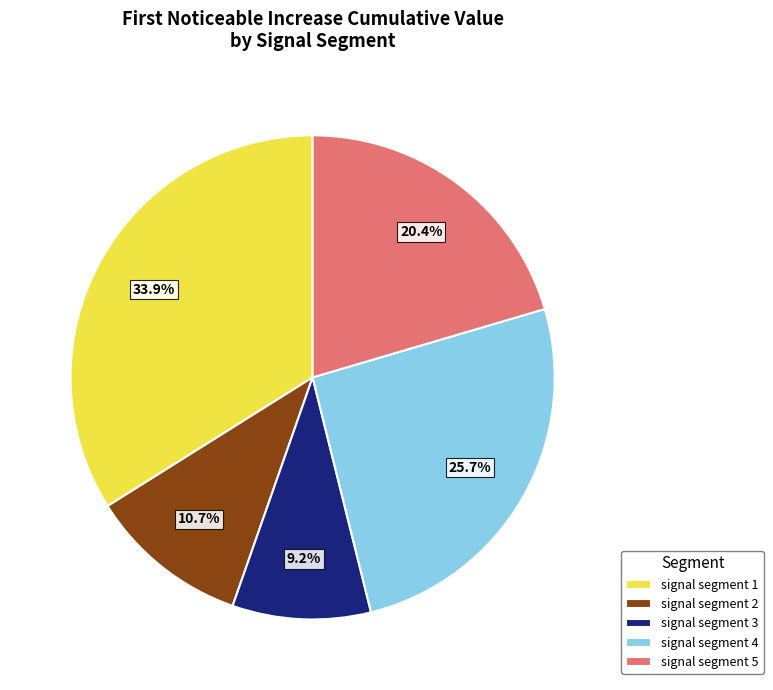

To the nearest percent, what is the combined percentage of signal segment 5 and signal segment 3?

30%